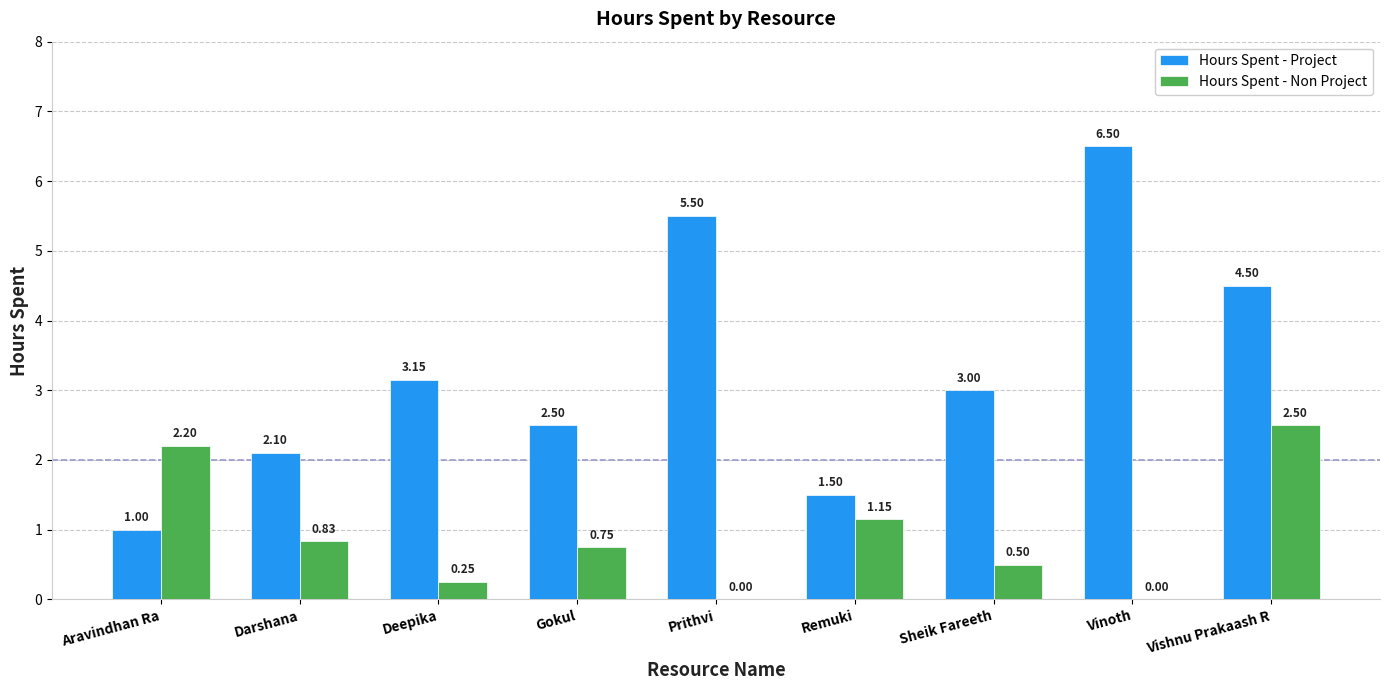

Which series has the largest total across all categories?

Hours Spent - Project